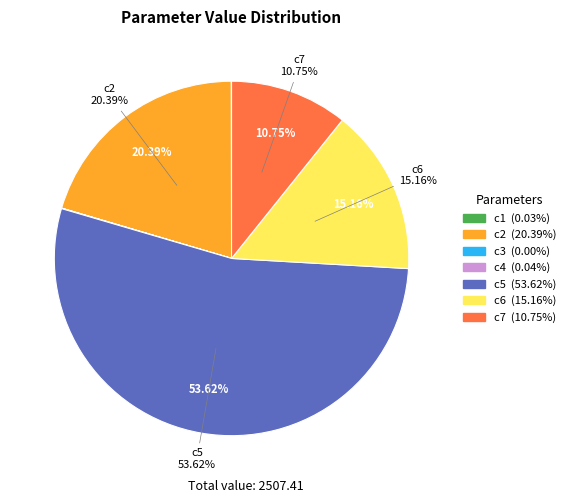

What is the change in value from c2 to c3?

-511.2